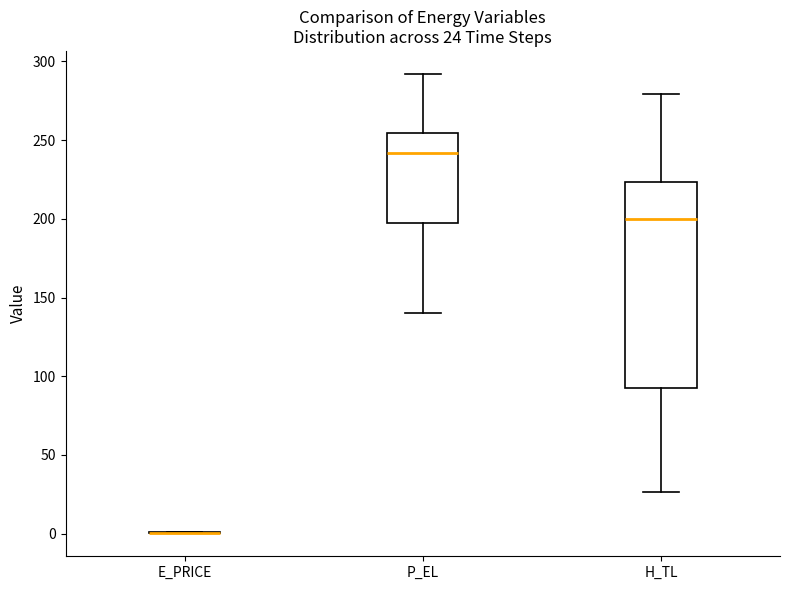

Which box is the tallest, from its lower edge to its upper edge?

H_TL